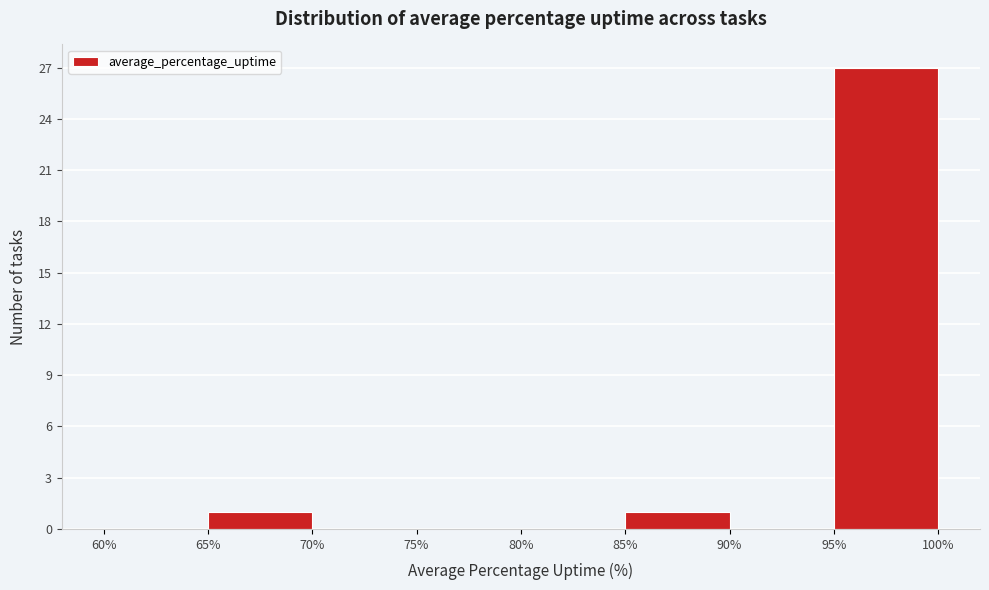

Over which range of the x-axis is the bar tallest?

95% to 100%